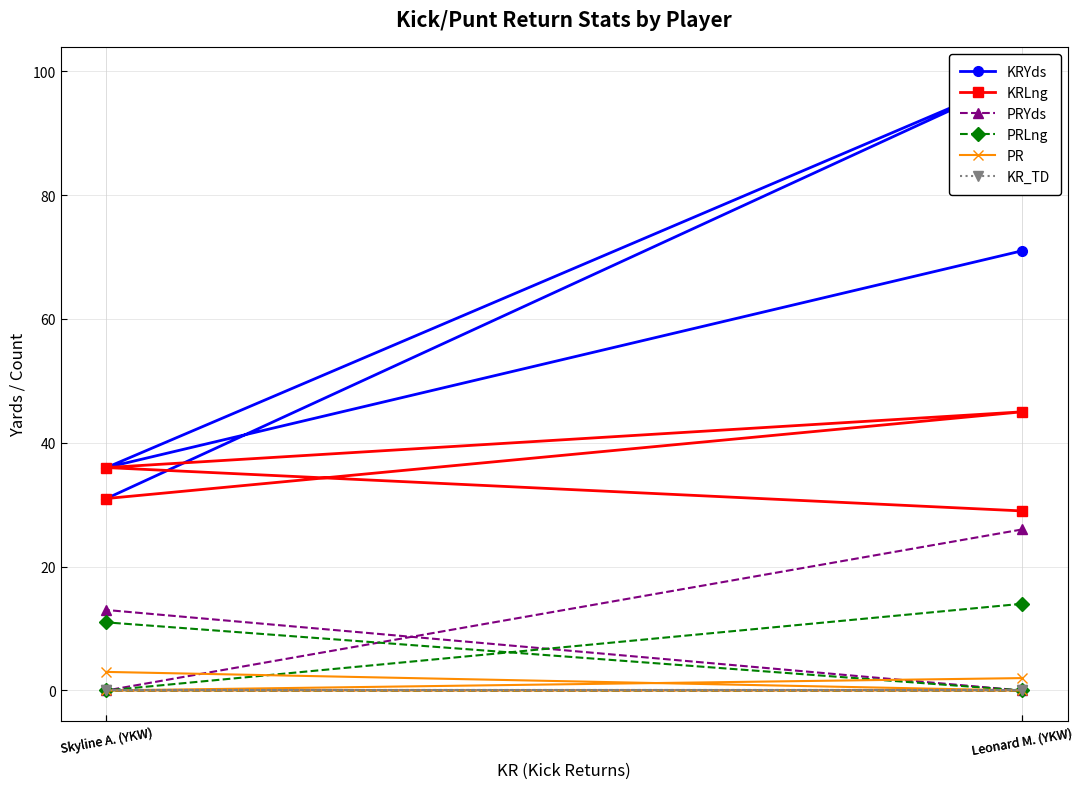

How many lines are shown in the chart?

6